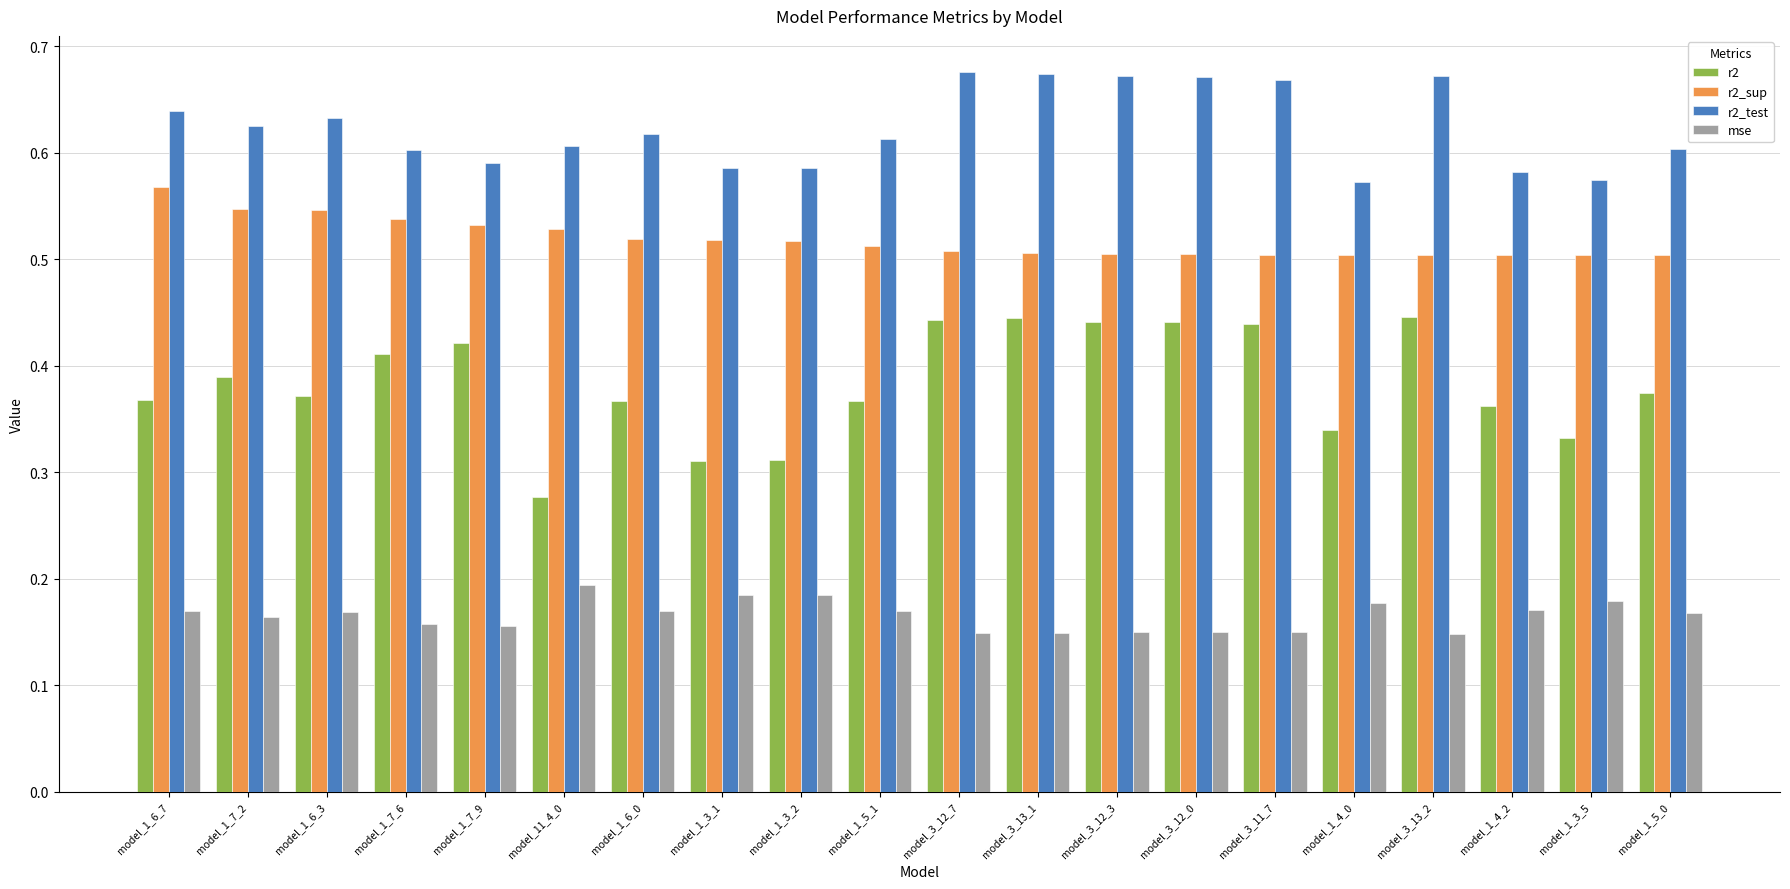

Count the mse values in the range 0 to 1.

20